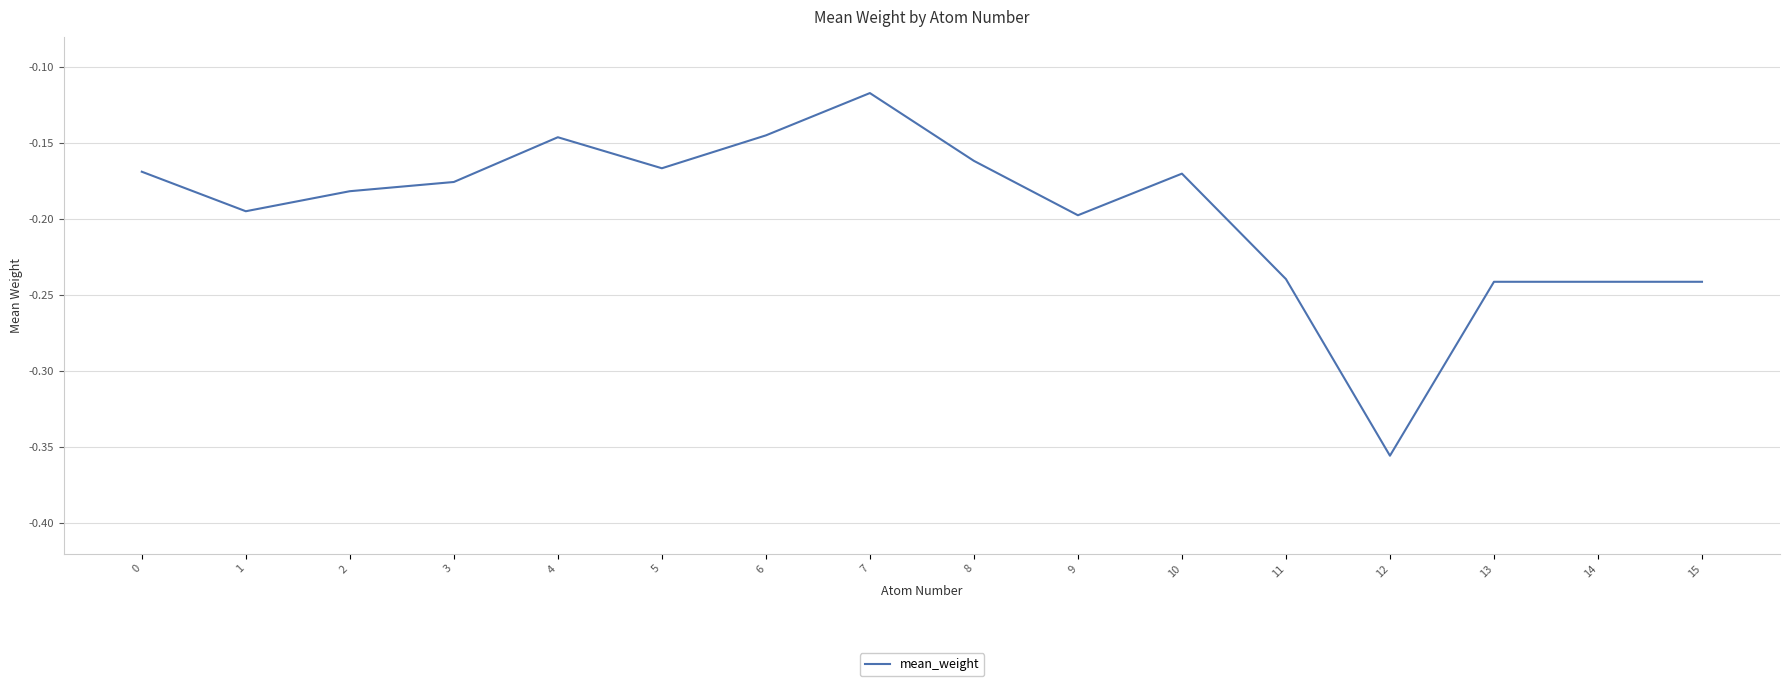

Where is the data nearest to the value 0?

7